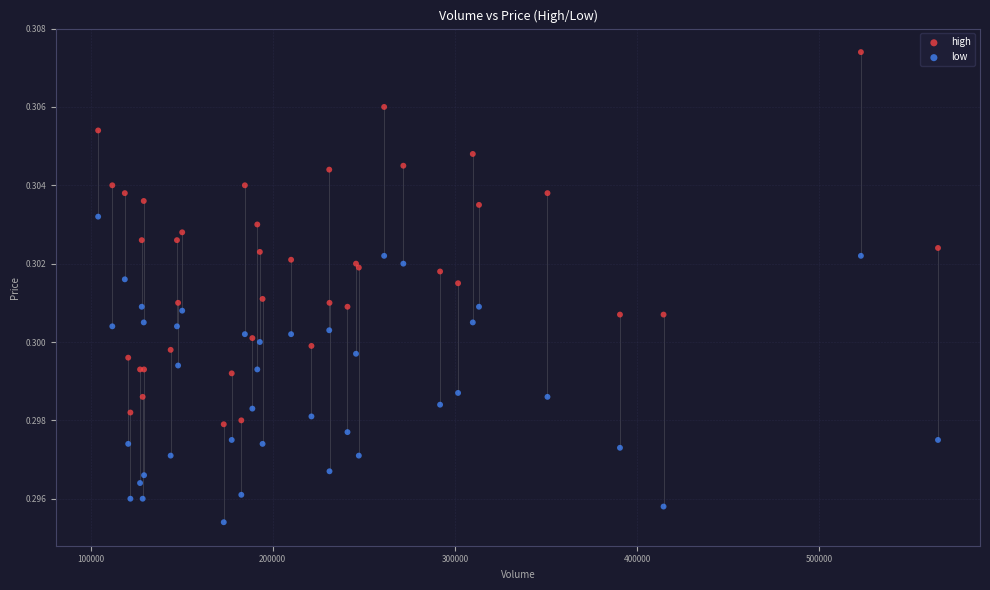

Which series reaches the minimum Y coordinate?

low